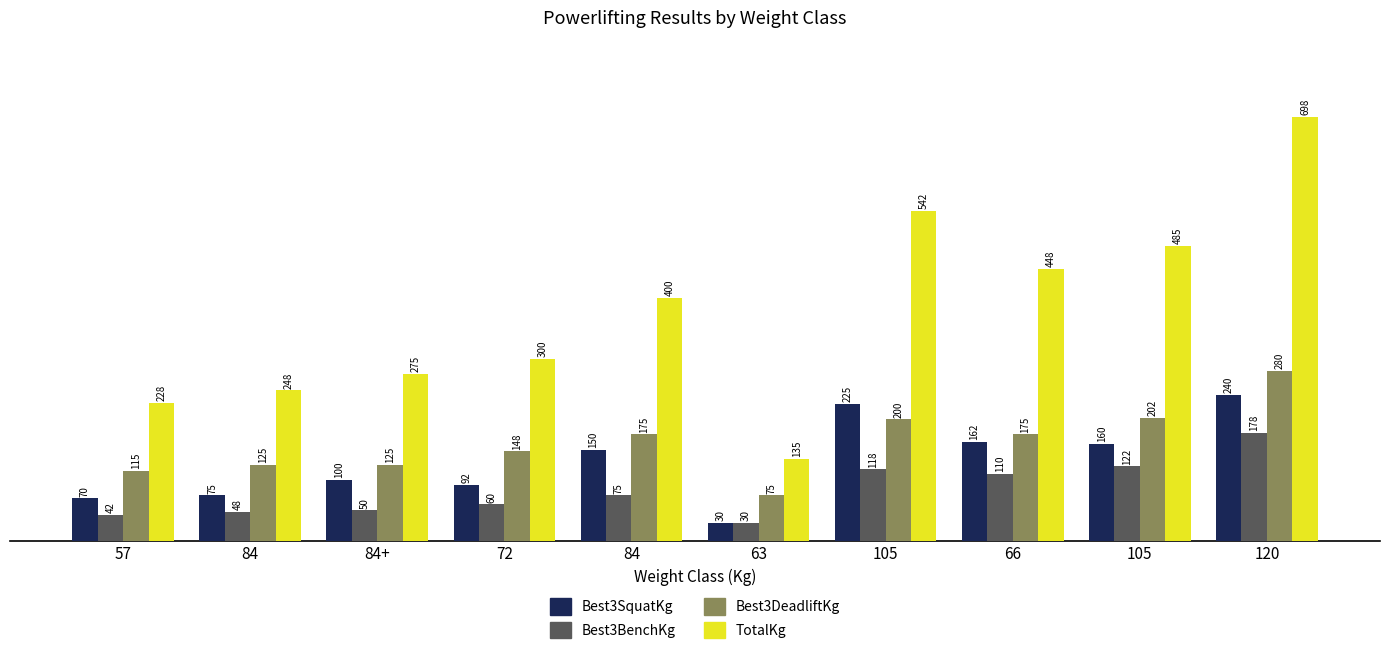

How many distinct data groups are displayed?

4